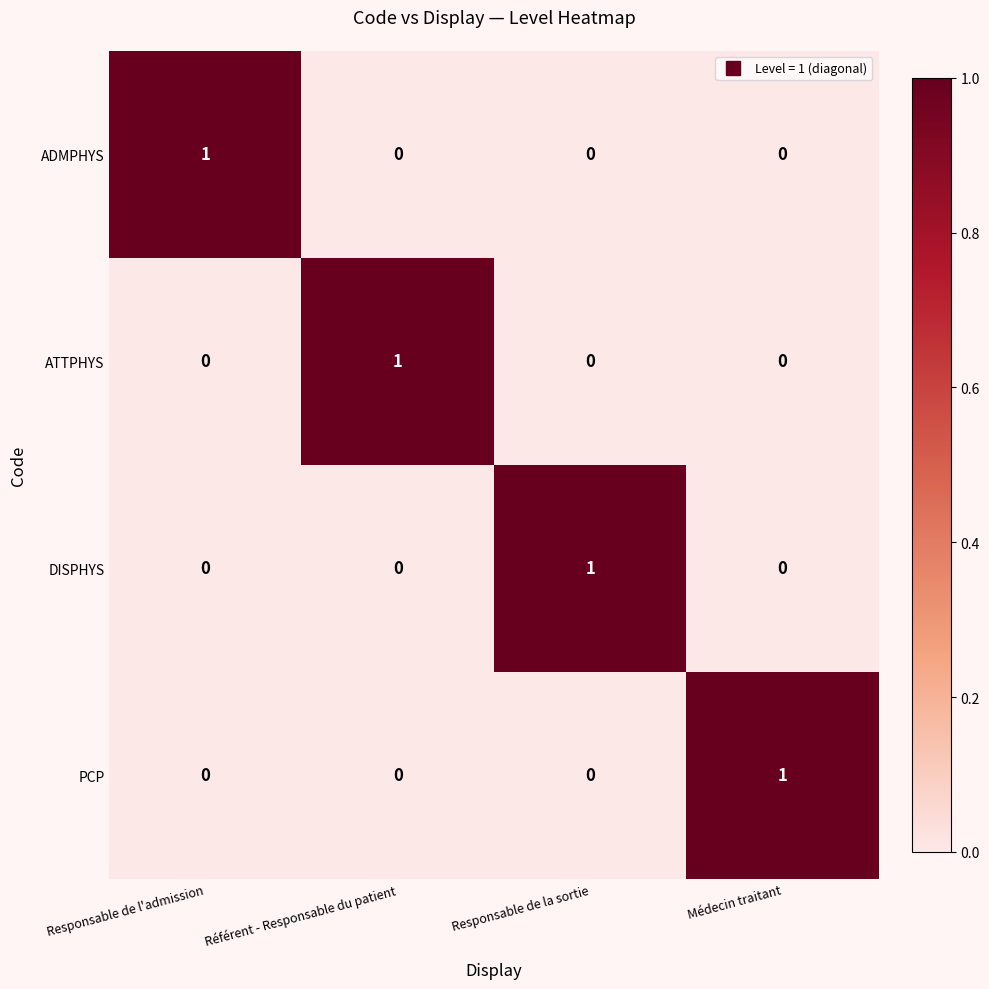

Reading left to right, transcribe all the data shown in this chart.

ADMPHYS: Responsable de l'admission=1	Référent - Responsable du patient=0	Responsable de la sortie=0	Médecin traitant=0
ATTPHYS: Responsable de l'admission=0	Référent - Responsable du patient=1	Responsable de la sortie=0	Médecin traitant=0
DISPHYS: Responsable de l'admission=0	Référent - Responsable du patient=0	Responsable de la sortie=1	Médecin traitant=0
PCP: Responsable de l'admission=0	Référent - Responsable du patient=0	Responsable de la sortie=0	Médecin traitant=1